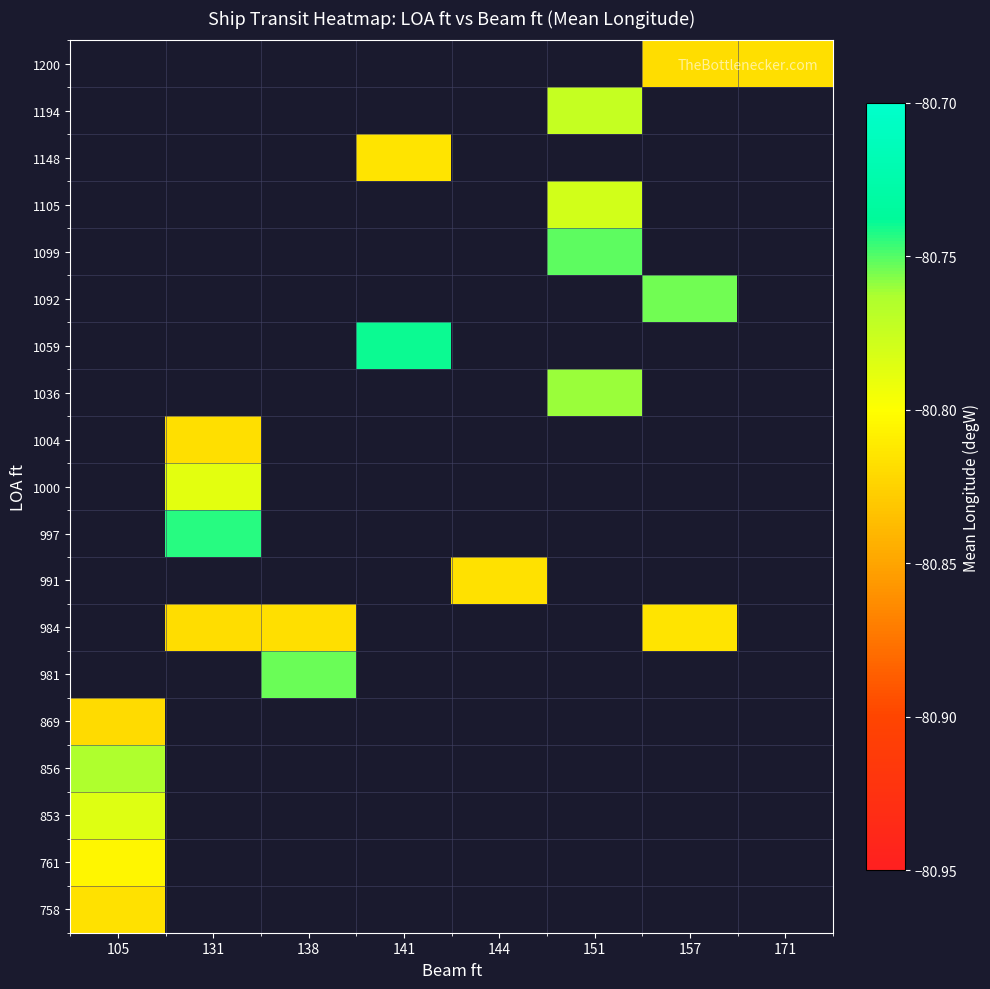

At which category does the chart reach its peak across all series?

141